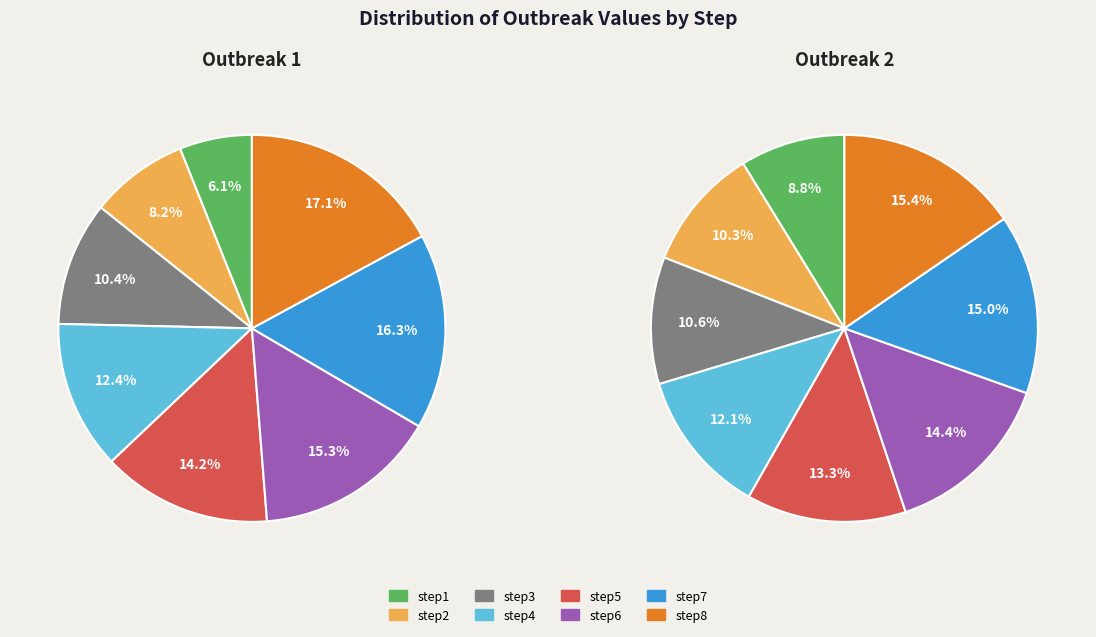

Which has a higher value, step6 or step8?

step8